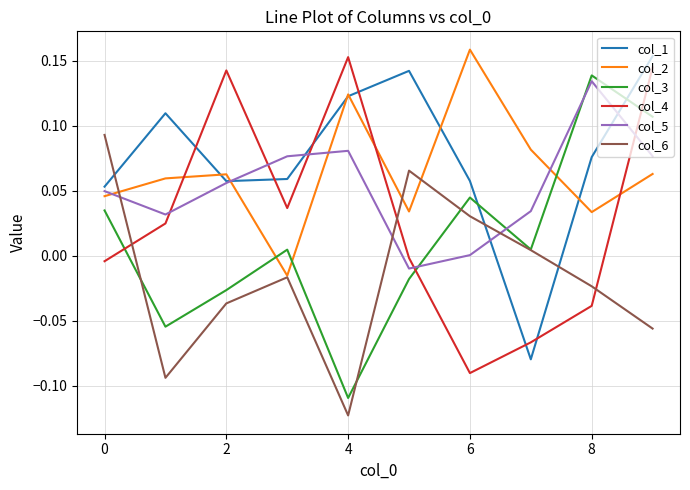

True or false: col_5 and col_2 intersect in this chart.

True